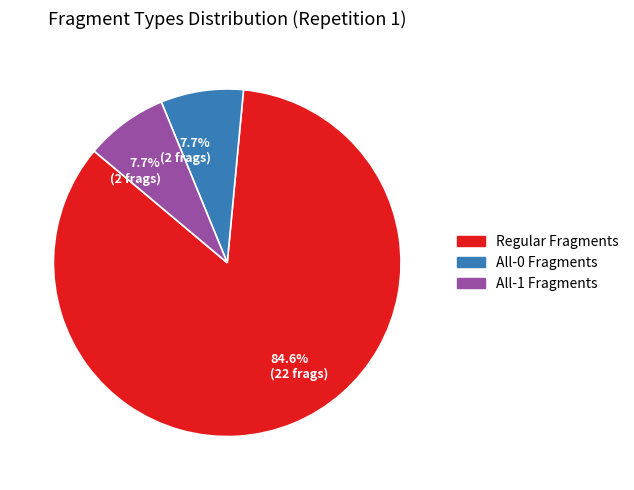

To the nearest percent, what is the difference between the largest and smallest slice percentages?

77%